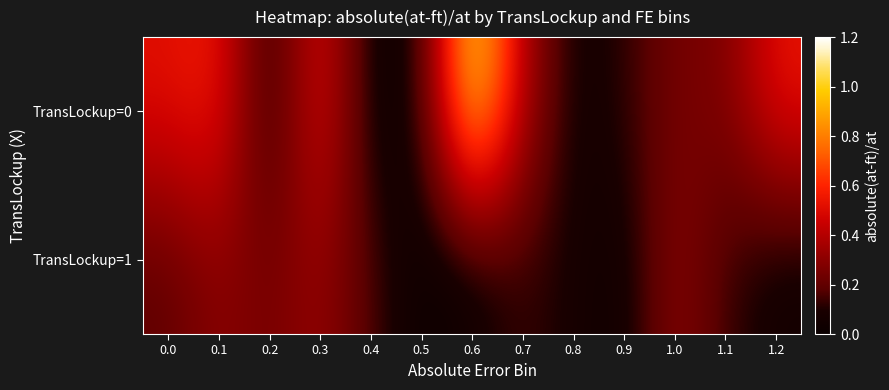

What is the spread (max minus min) of values at 0.9?

0.1